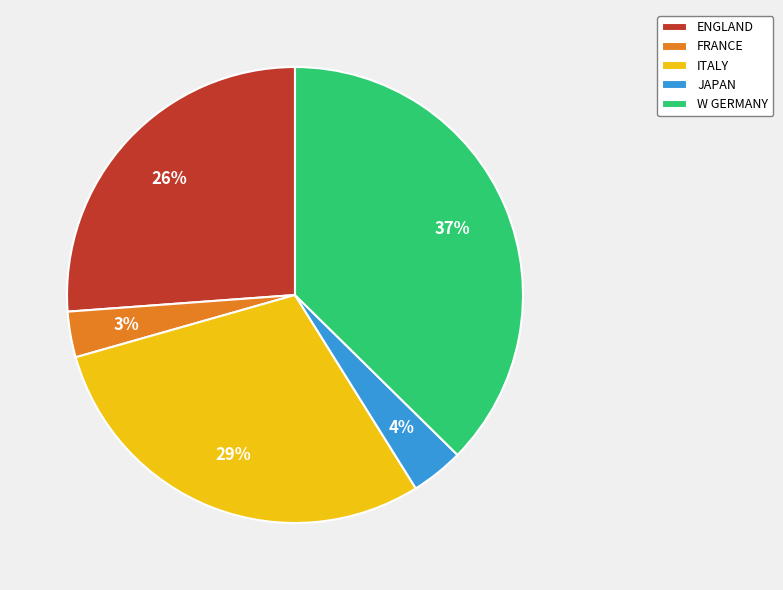

Between W GERMANY and ITALY, which is larger?

W GERMANY